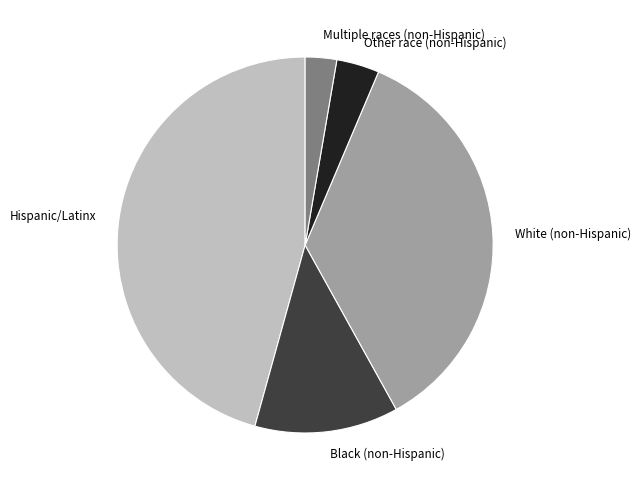

Is there a majority slice in this chart?

No